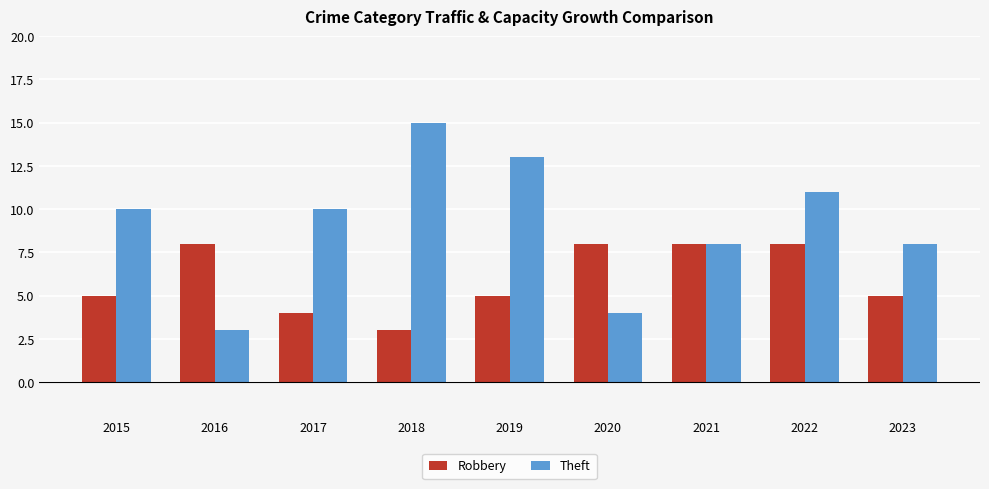

Between 2017 and 2023, which series saw the biggest shift?

Theft